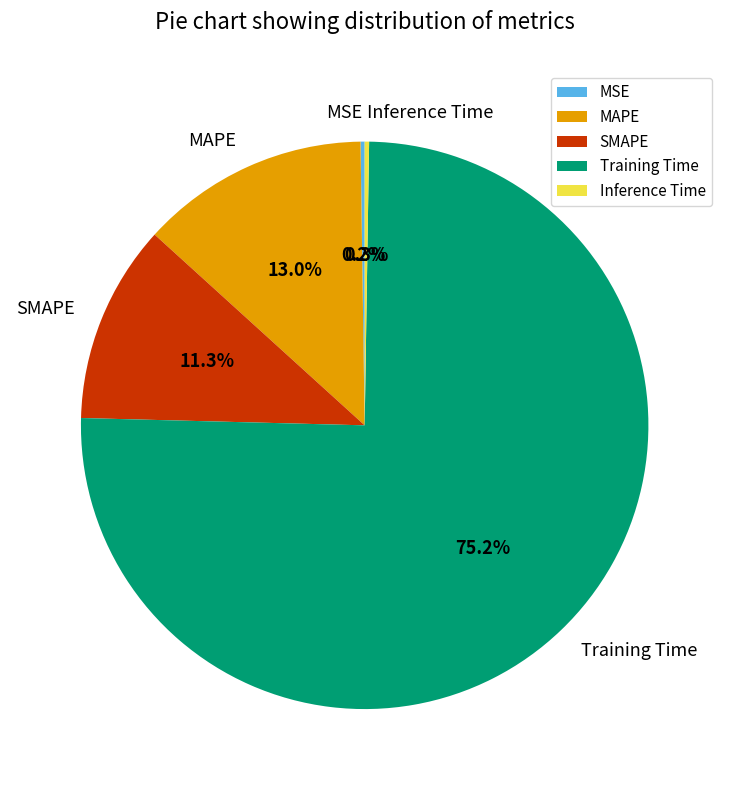

Which category accounts for the majority?

Training Time